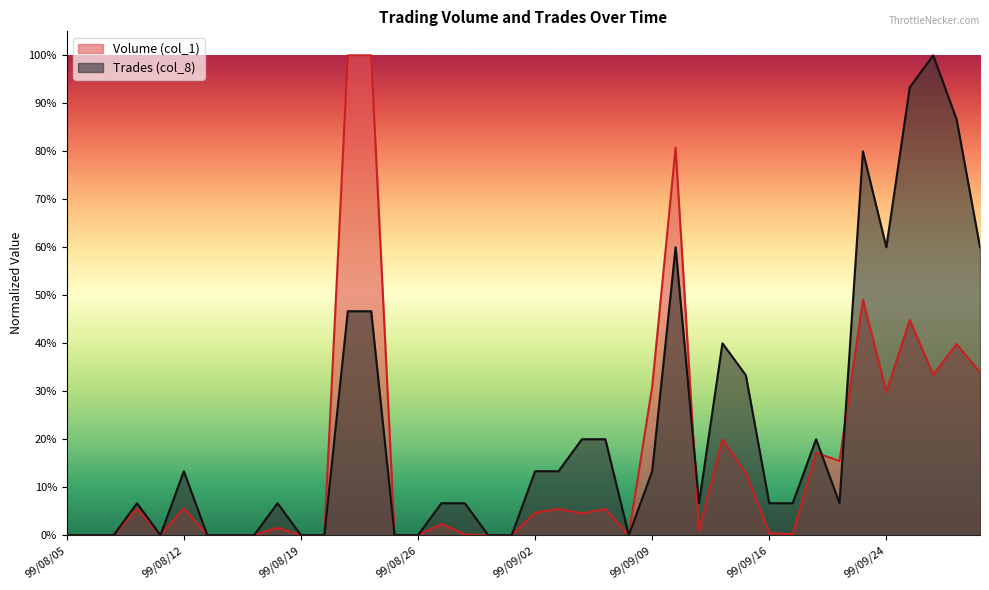

At which label is Trades (col_8) closest to 50?

99/08/23